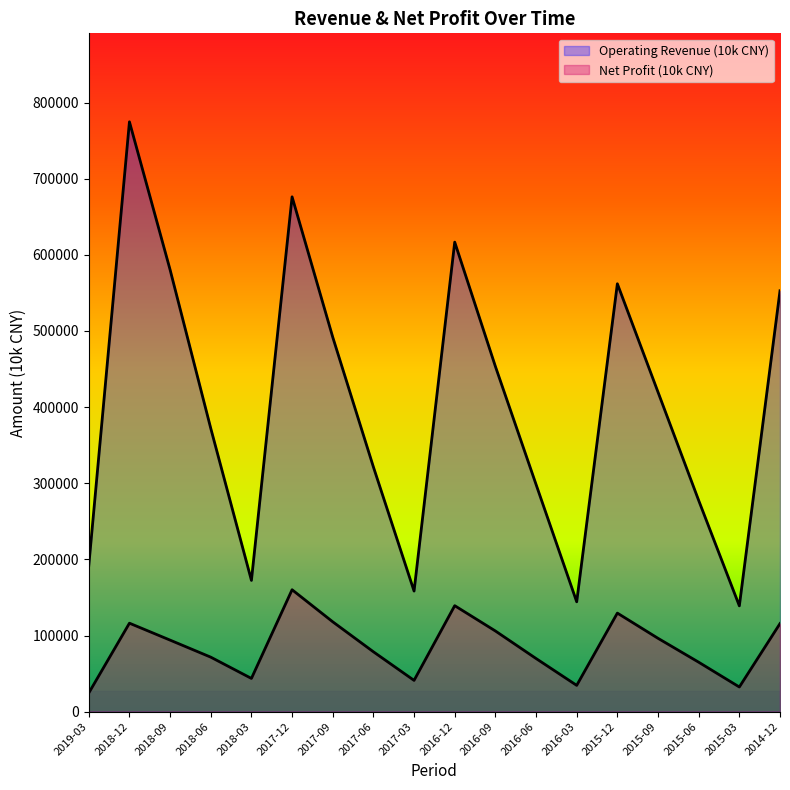

Rank the series by their maximum value, from lowest to highest.

Net Profit (10k CNY), Operating Revenue (10k CNY)